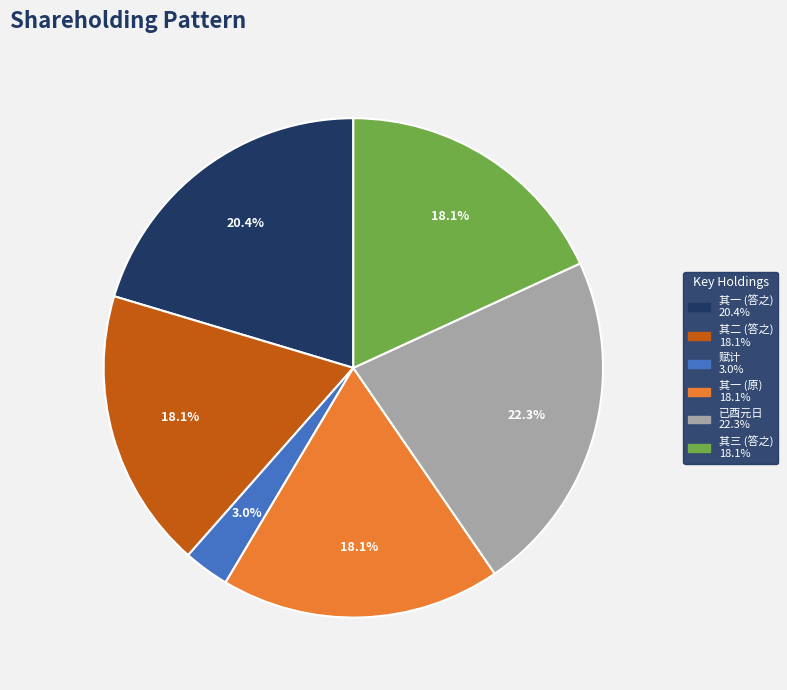

Is there a majority slice in this chart?

No